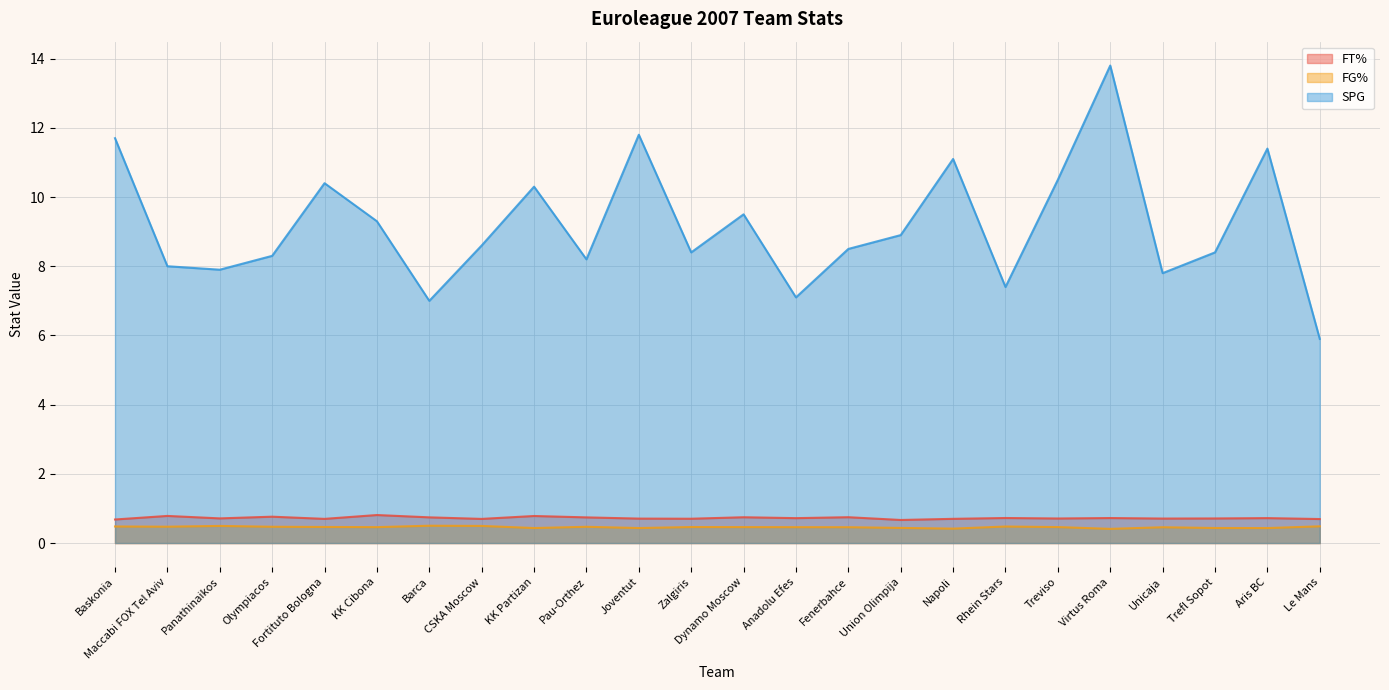

Which category has the lowest value in the FG% series?

Virtus Roma